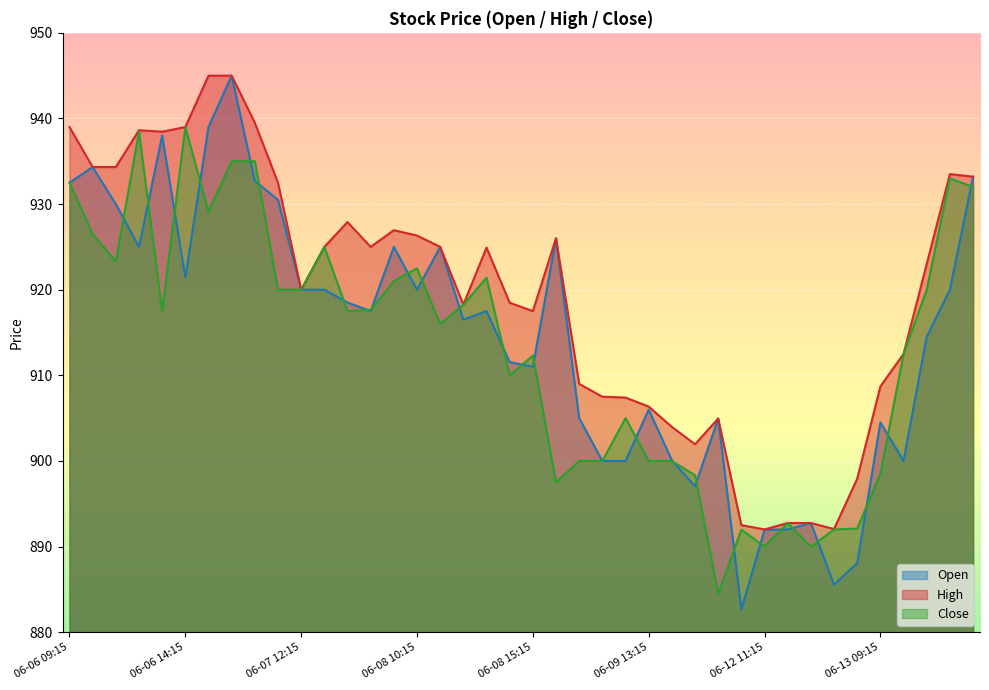

List the labels in order of Open value, smallest first.

06-12 10:15, 06-12 14:15, 06-12 15:15, 06-12 11:15, 06-12 12:15, 06-12 13:15, 06-09 15:15, 06-09 11:15, 06-09 12:15, 06-13 10:15, 06-09 14:15, 06-13 09:15, 06-12 09:15, 06-09 10:15, 06-09 13:15, 06-08 15:15, 06-08 14:15, 06-13 11:15, 06-08 12:15, 06-07 15:15, 06-08 13:15, 06-07 14:15, 06-07 12:15, 06-07 13:15, 06-08 10:15, 06-13 12:15, 06-06 14:15, 06-06 12:15, 06-08 09:15, 06-08 11:15, 06-09 09:15, 06-06 11:15, 06-07 11:15, 06-06 09:15, 06-07 10:15, 06-13 13:15, 06-06 10:15, 06-06 13:15, 06-06 15:15, 06-07 09:15